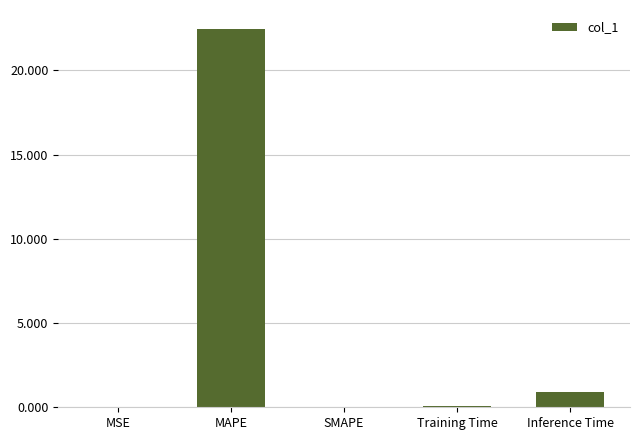

Is it true that the value at MAPE is 22.5?

True